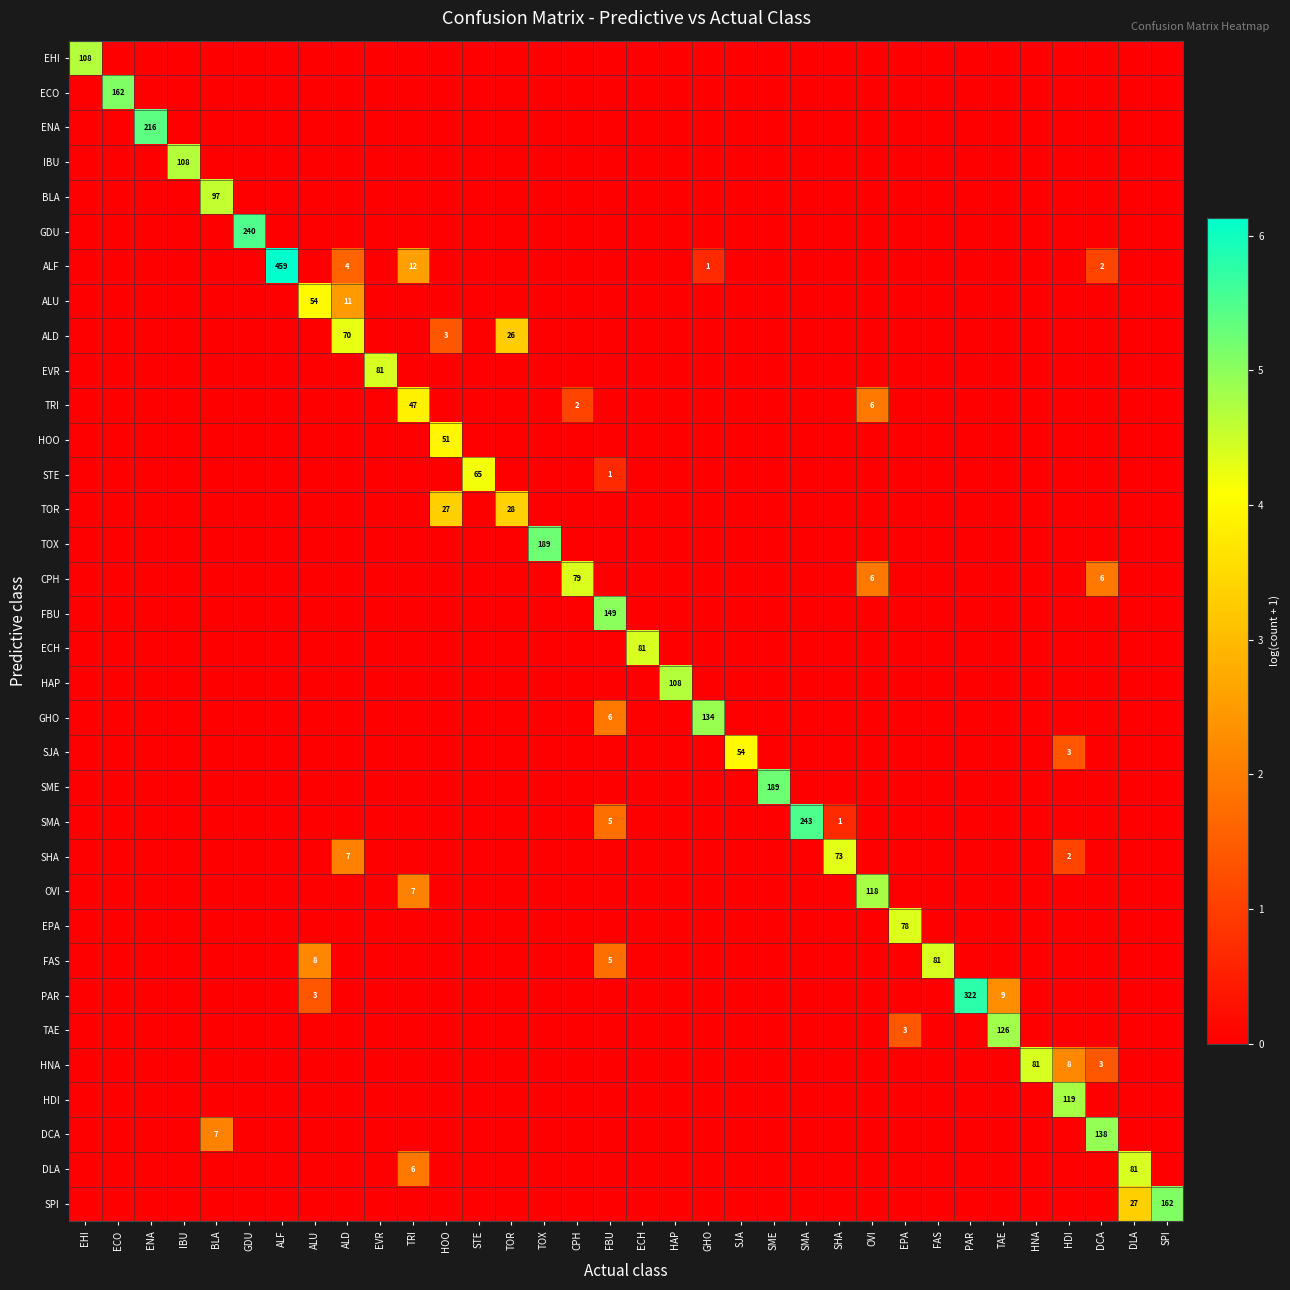

At which category is the sum across all series the highest?

FBU